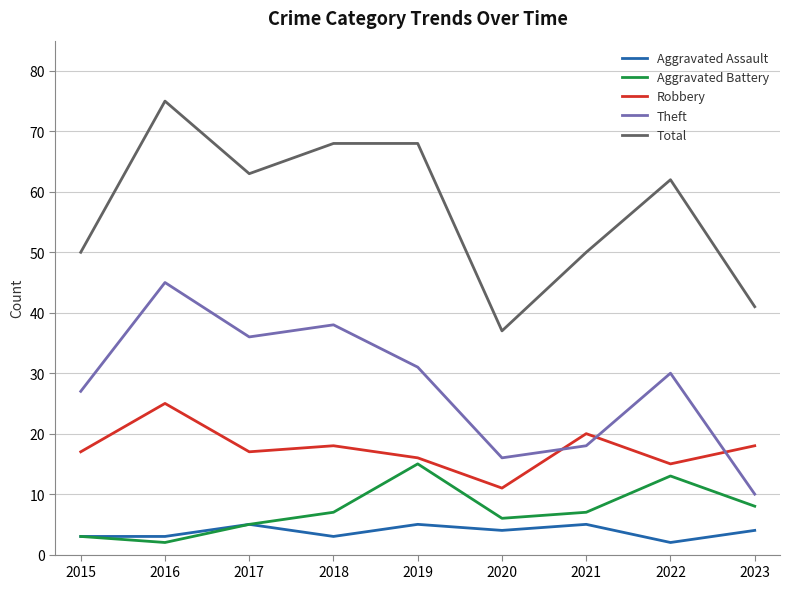

What is the spread (max minus min) of values at 2023?

37